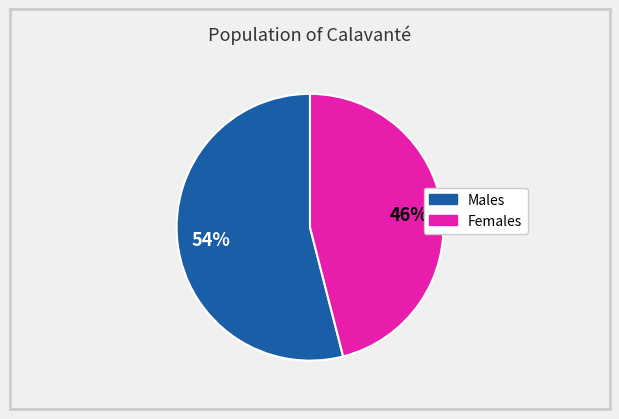

What is the largest slice in the pie chart?

Males